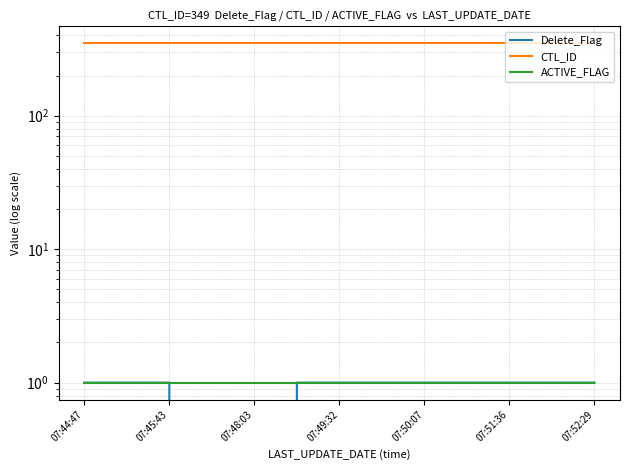

Reading left to right, extract all data points from this chart.

Delete_Flag: 1	1	1	0	0	1	1	1	1	1	1	1	1
CTL_ID: 349	349	349	349	349	349	349	349	349	349	349	349	349
ACTIVE_FLAG: 1	1	1	1	1	1	1	1	1	1	1	1	1